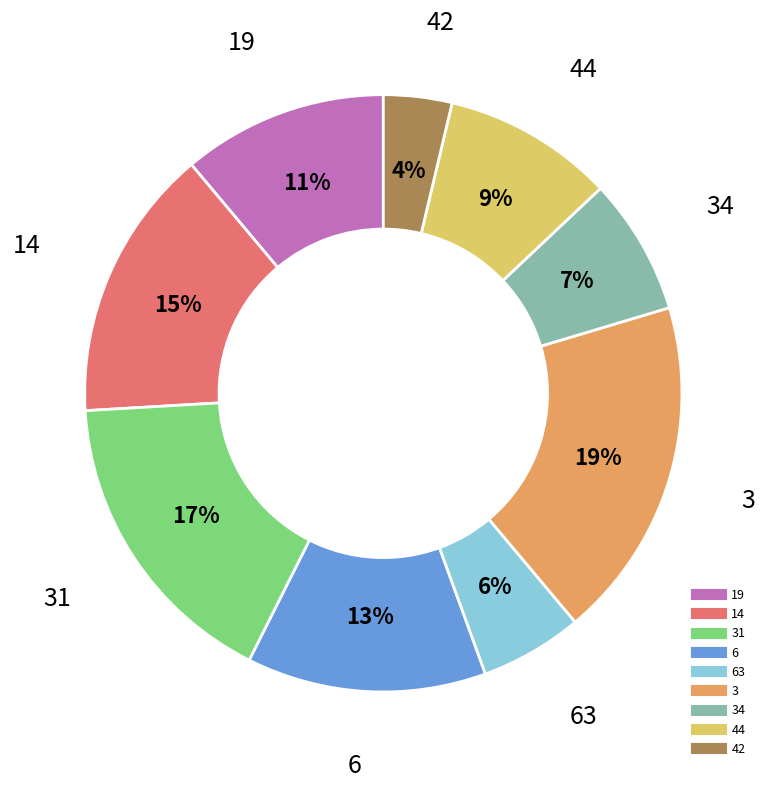

Is there any slice that represents more than half of the pie?

No